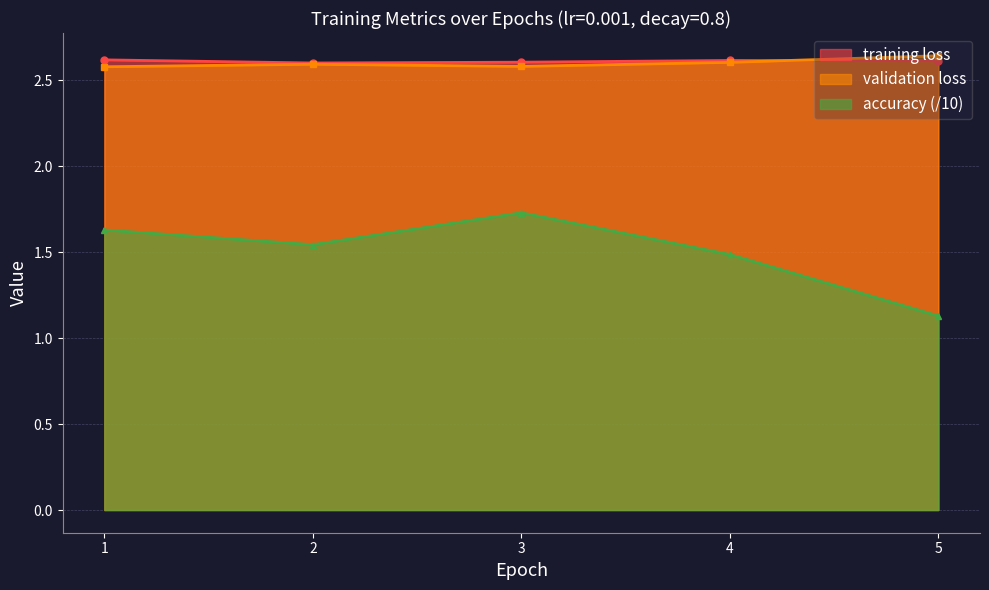

What is the minimum value shown in the chart?

1.1